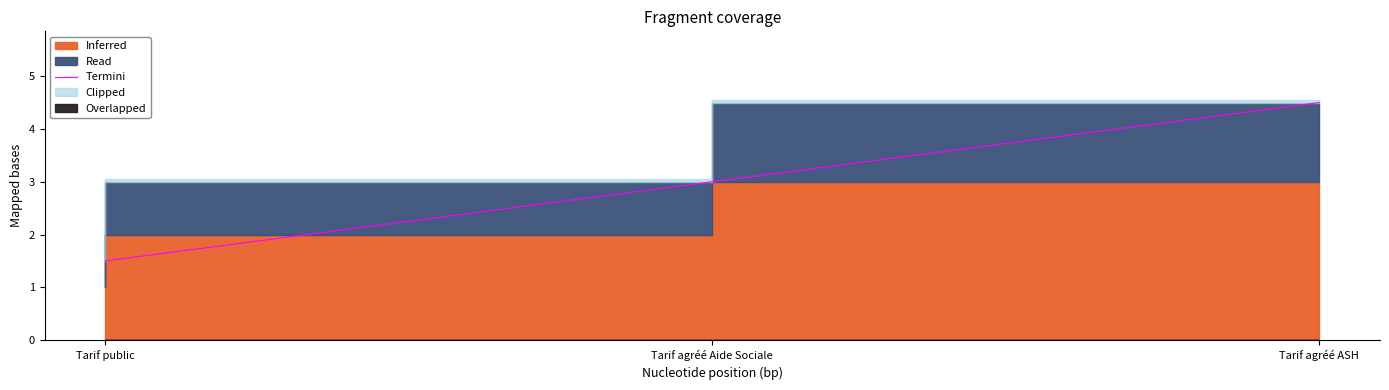

What is the maximum value shown in the chart?

4.5